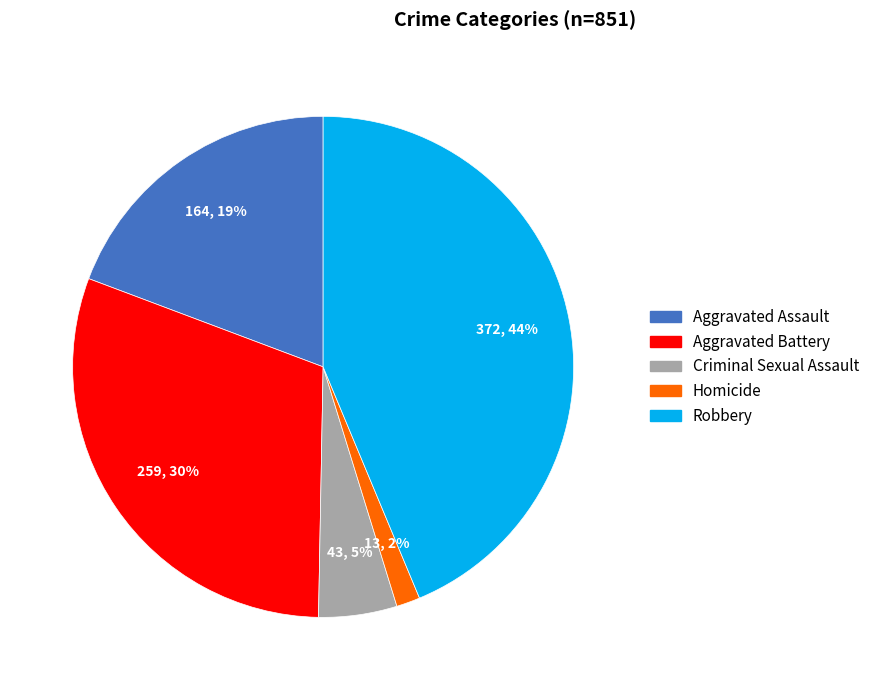

To the nearest percent, what portion does Robbery represent?

44%